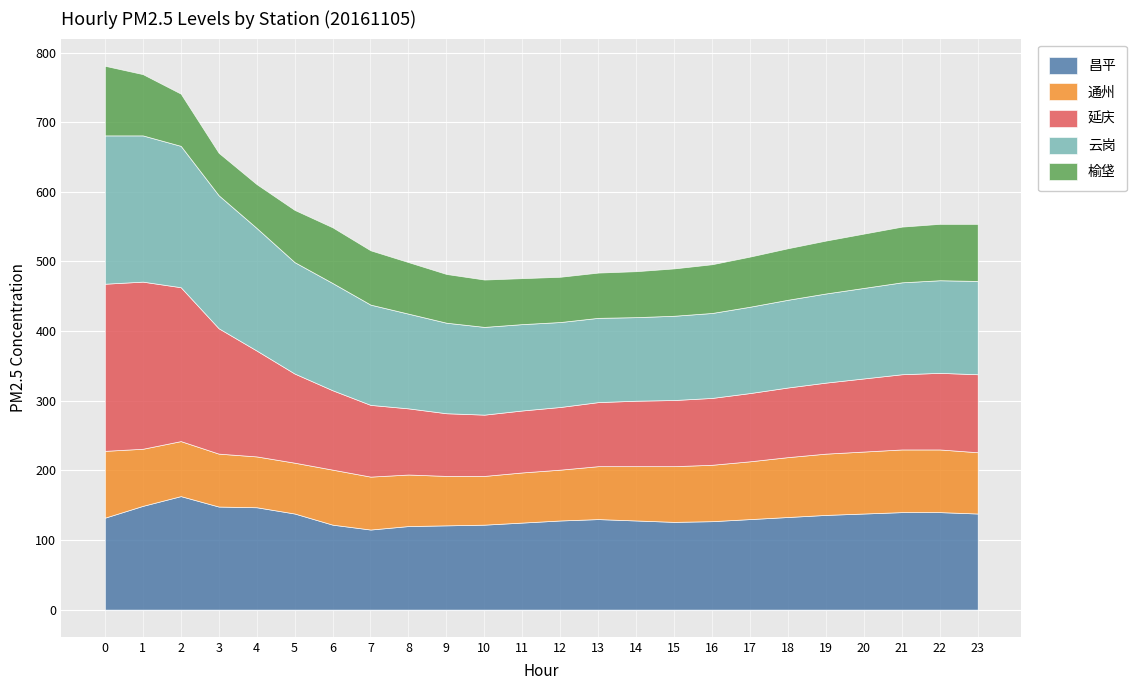

Which series changed the most between 11 and 23?

延庆